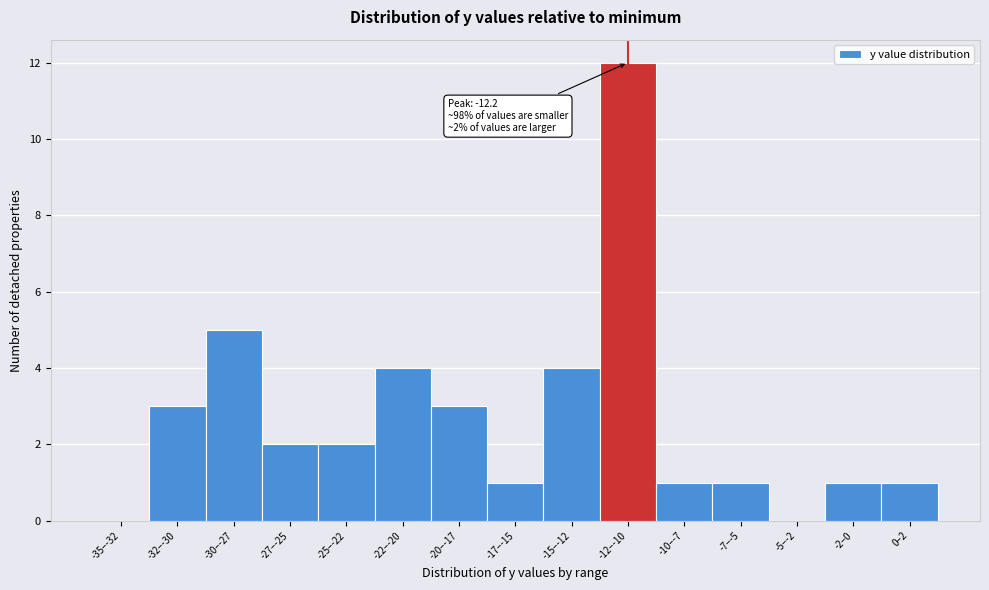

Reading left to right, what are all the values shown in this chart?

-35–-32=0	-32–-30=3	-30–-27=5	-27–-25=2	-25–-22=2	-22–-20=4	-20–-17=3	-17–-15=1	-15–-12=4	-12–-10=12	-10–-7=1	-7–-5=1	-5–-2=0	-2–0=1	0–2=1